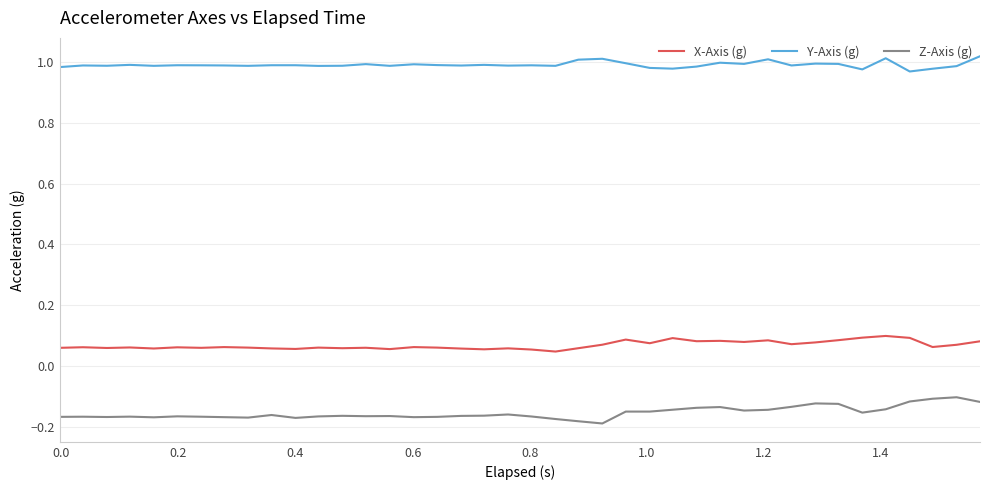

True or false: Z-Axis (g) and Y-Axis (g) cross at least once.

False